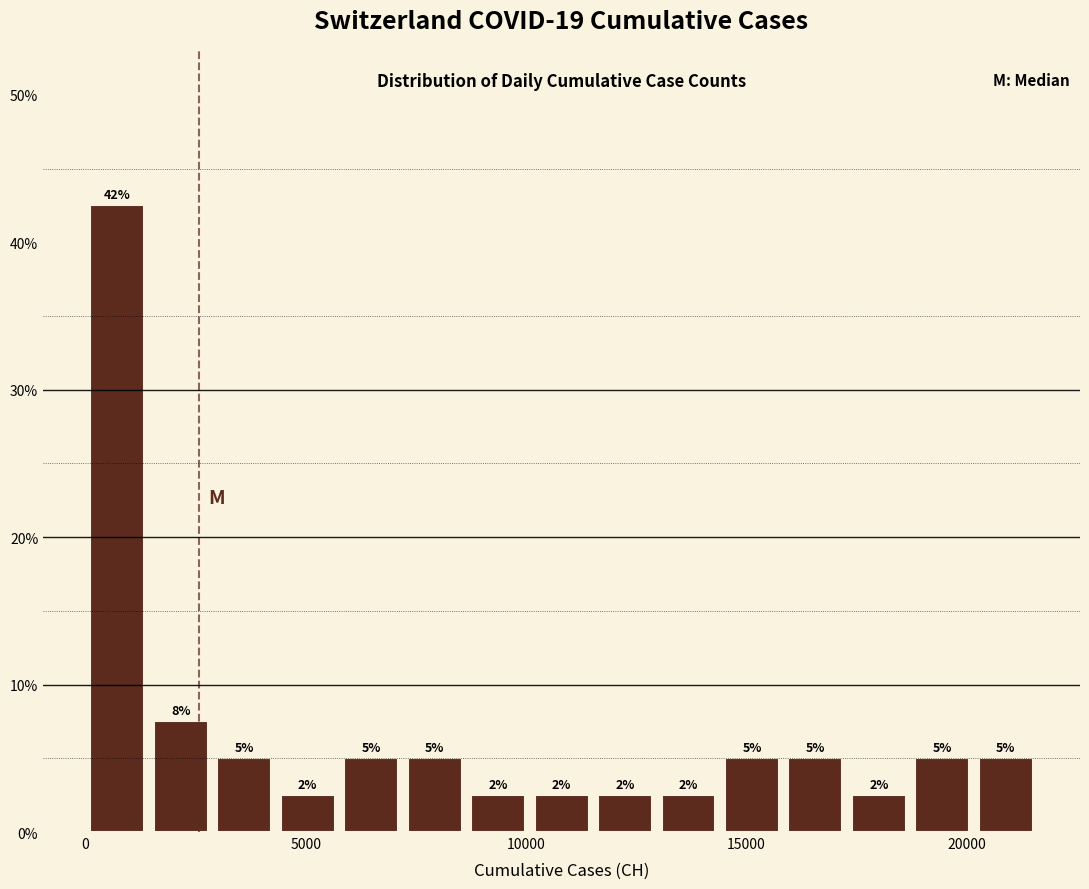

Around what value on the x-axis is the tallest bar? Give the approximate position of its centre, as read against the axis.

500